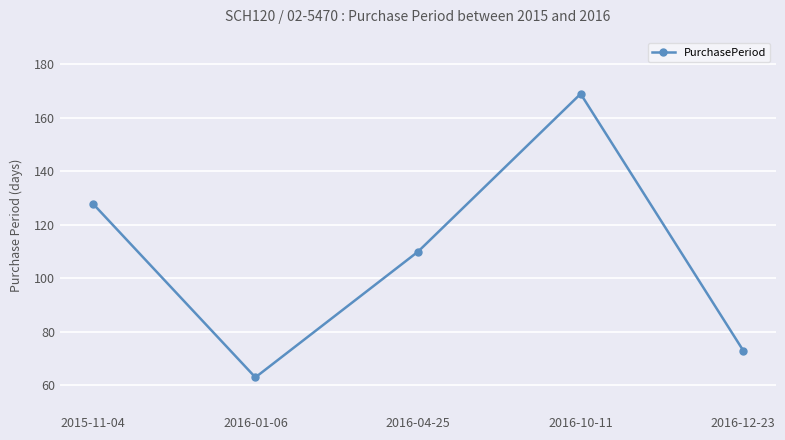

Count the number of categories in the chart.

5